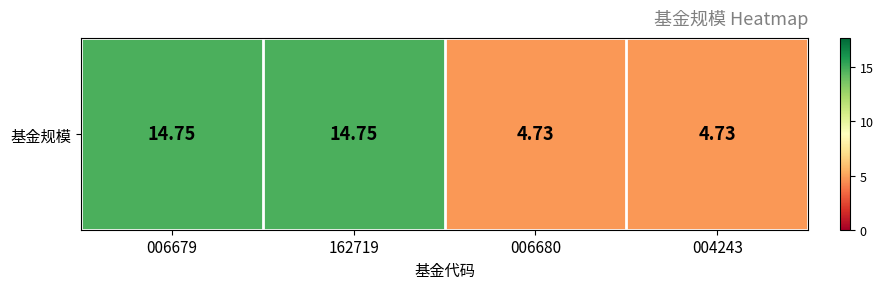

Reading right to left, extract all data points from this chart.

4.7	4.7	14.8	14.8